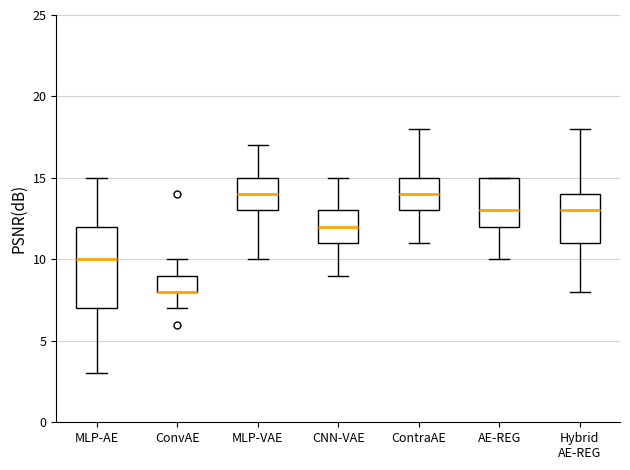

Reading left to right, transcribe this box plot: for each box, give where its median line is, the range the box spans, and where its two whiskers end, as read against the y-axis. The values are not printed on the chart, so give them approximately, as read against the axis.

MLP-AE: median 10, box 7 to 12, whiskers 3 to 15
ConvAE: median 8 (drawn on the box's lower edge), box 8 to 9, whiskers 7 to 10
MLP-VAE: median 14, box 13 to 15, whiskers 10 to 17
CNN-VAE: median 12, box 11 to 13, whiskers 9 to 15
ContraAE: median 14, box 13 to 15, whiskers 11 to 18
AE-REG: median 13, box 12 to 15, whiskers 10 to 15
Hybrid AE-REG: median 13, box 11 to 14, whiskers 8 to 18